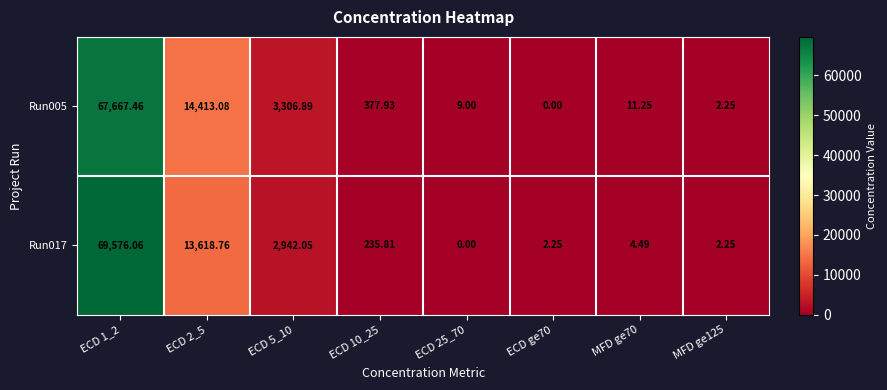

How many positive values does the Run017 series have?

7